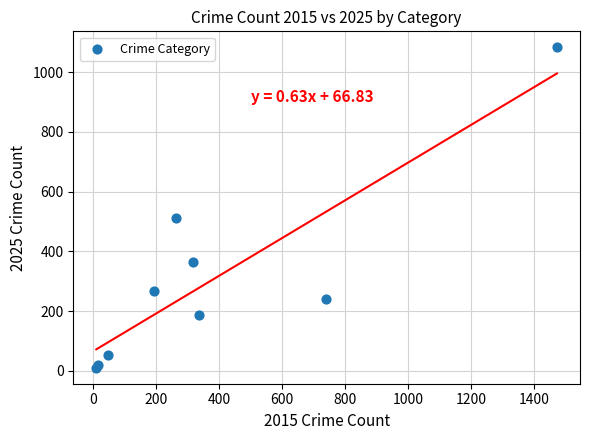

What Y value in the scatter plot is closest to 547?

512